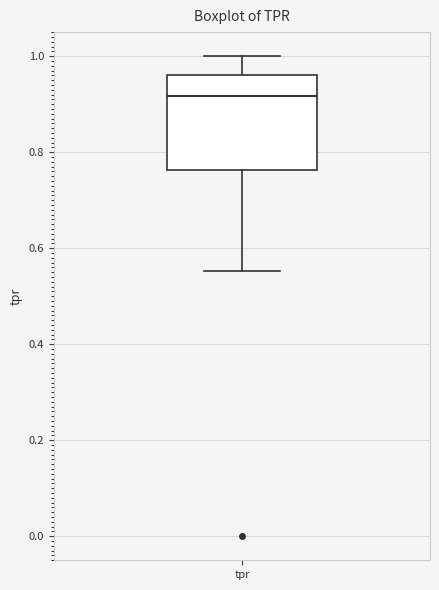

Read this box plot against the y-axis: the position of the median line, the range covered by the box, and the ends of both whiskers. The values are not printed on the chart, so give them approximately, as read against the axis.

median 0.92, box 0.76 to 0.96, whiskers 0.56 to 1.00